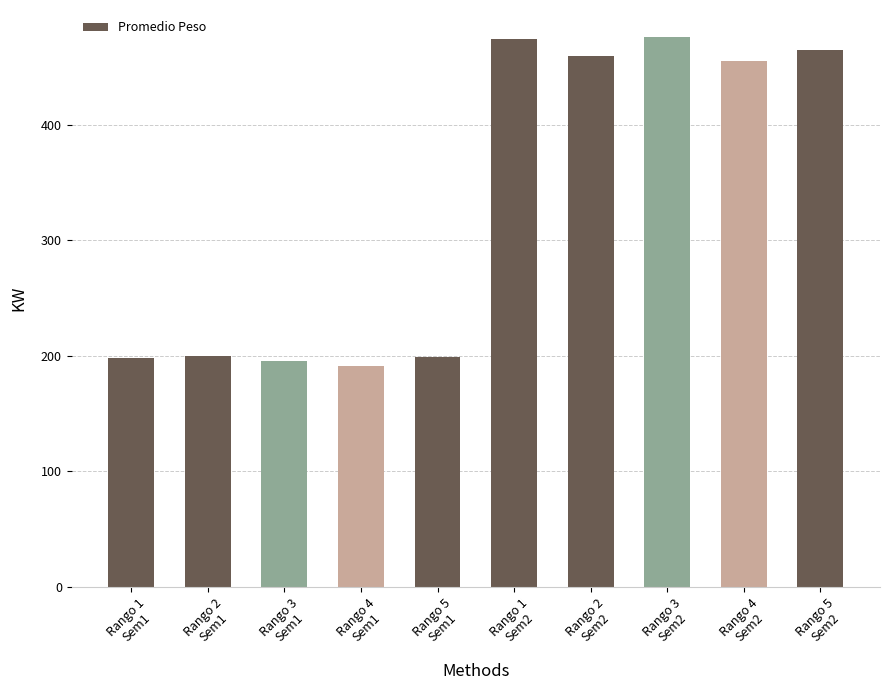

What is the average value?

331.1